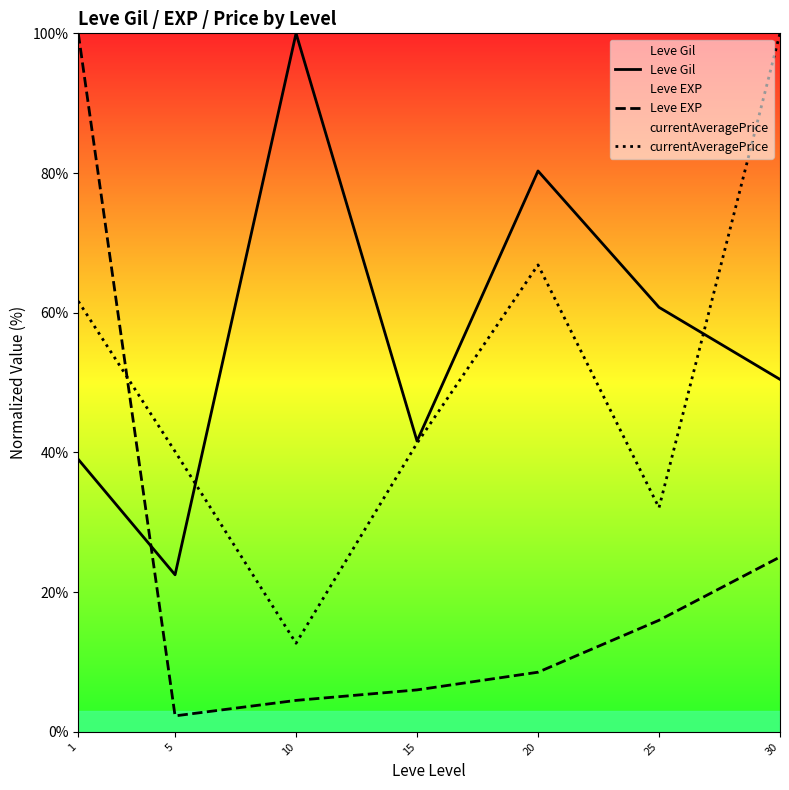

Which series changed the most between 1 and 15?

Leve EXP